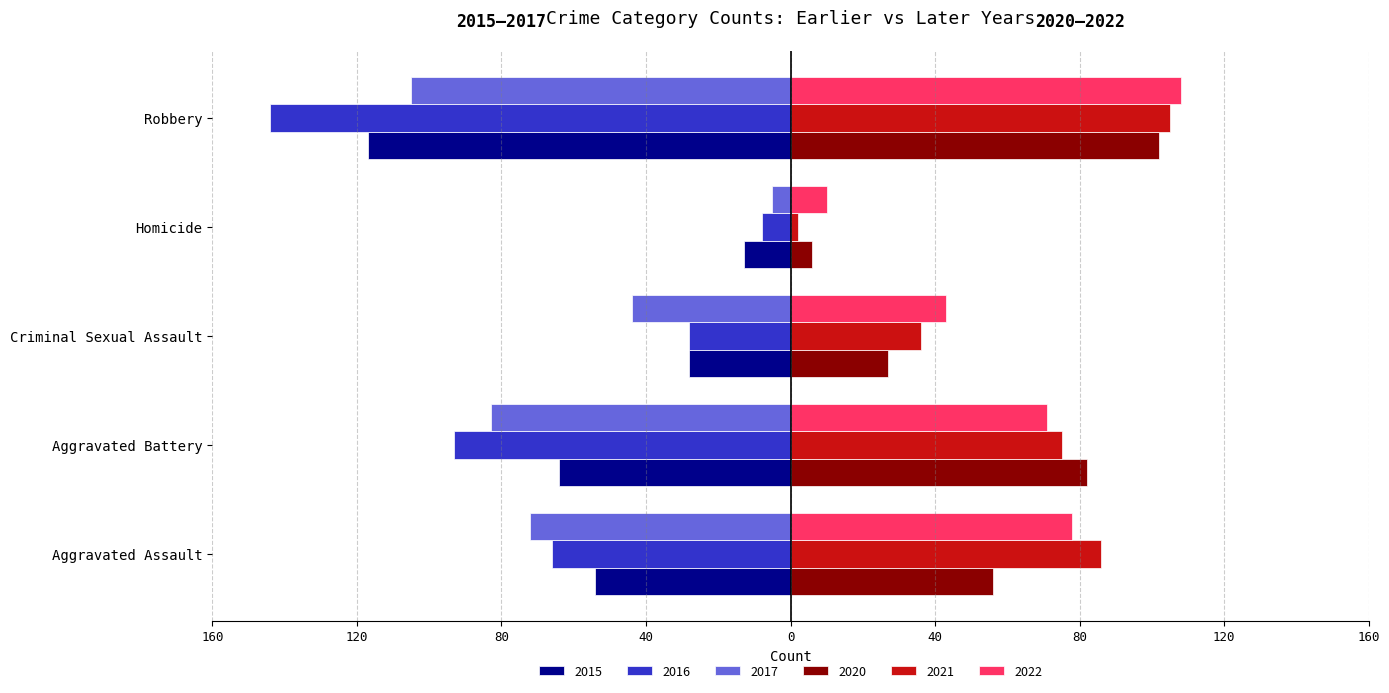

What are all the series names shown in the legend?

2015, 2016, 2017, 2020, 2021, 2022